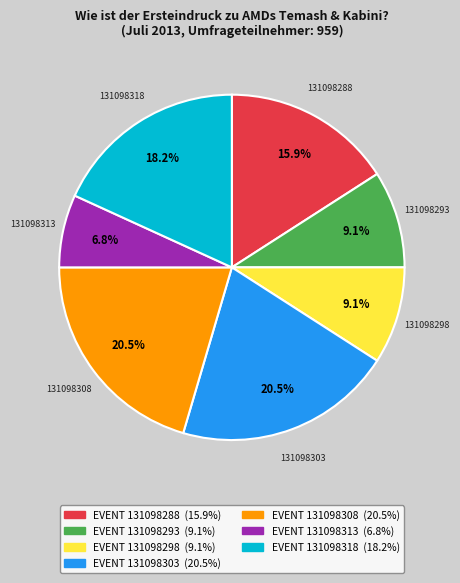

Is 131098298 the majority of the pie?

No